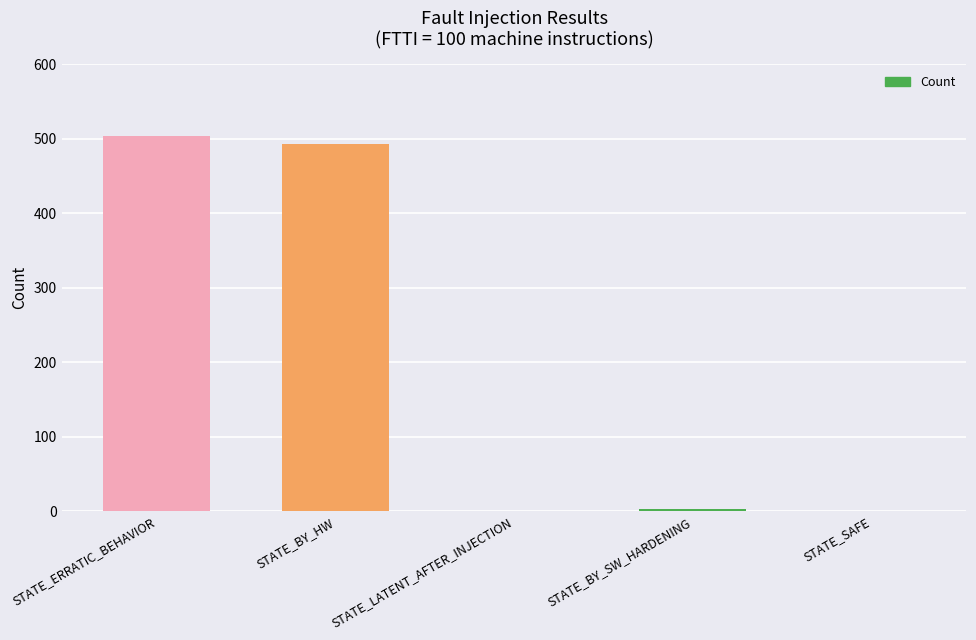

What is the maximum value shown in the chart?

504